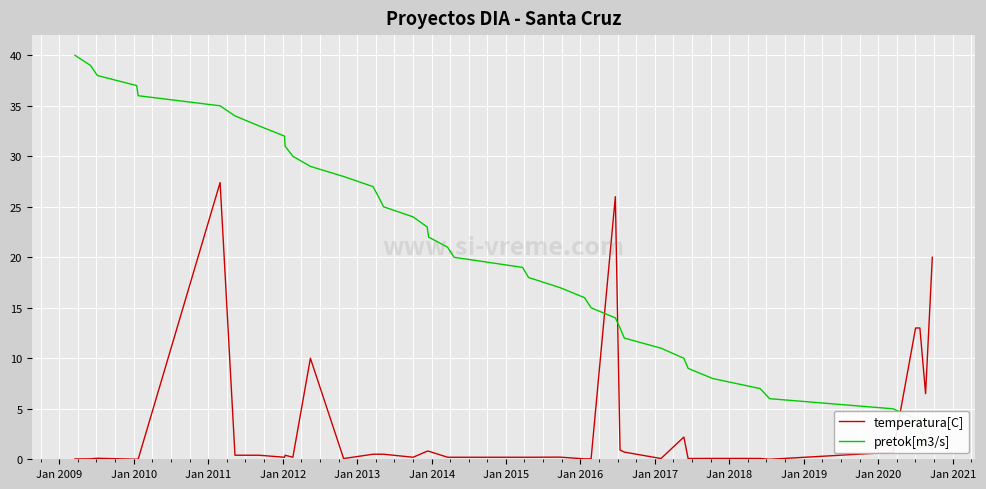

What is the value of the pretok[m3/s] point at the 19th from the left?

22.0